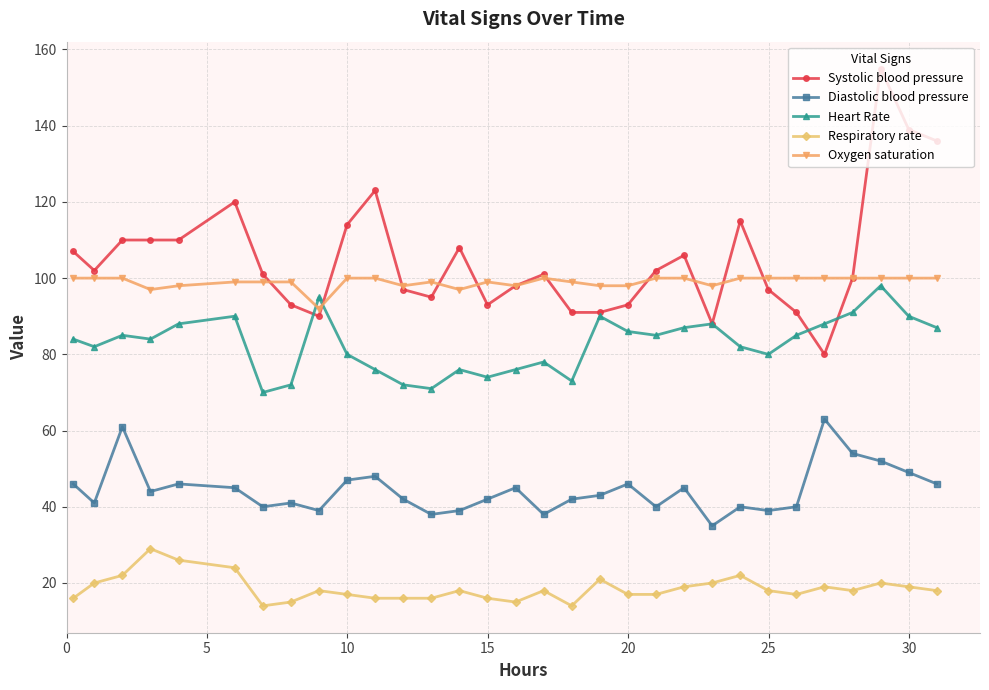

True or false: Systolic blood pressure and Diastolic blood pressure intersect in this chart.

False